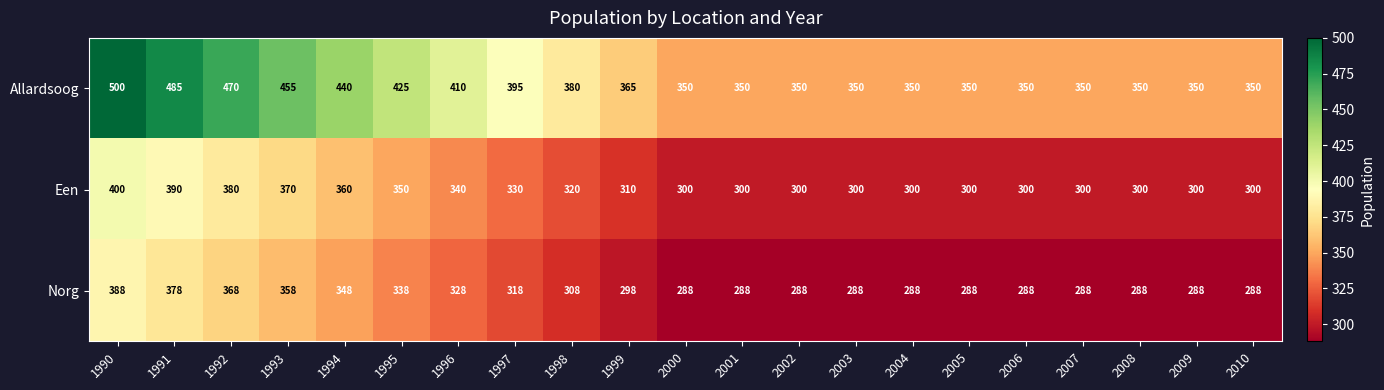

What is the greatest value displayed?

500